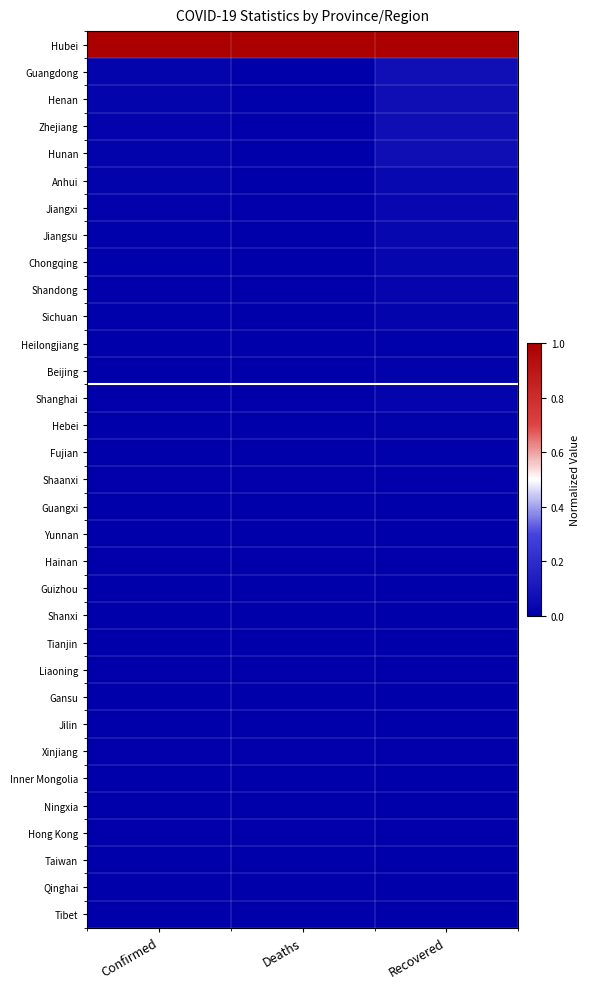

List the series in order of their peak value, highest first.

Hubei, Guangdong, Henan, Zhejiang, Hunan, Anhui, Jiangxi, Jiangsu, Chongqing, Shandong, Shanghai, Sichuan, Hebei, Beijing, Fujian, Heilongjiang, Shaanxi, Hainan, Gansu, Guizhou, Guangxi, Shanxi, Yunnan, Tianjin, Liaoning, Ningxia, Jilin, Qinghai, Xinjiang, Inner Mongolia, Hong Kong, Taiwan, Tibet